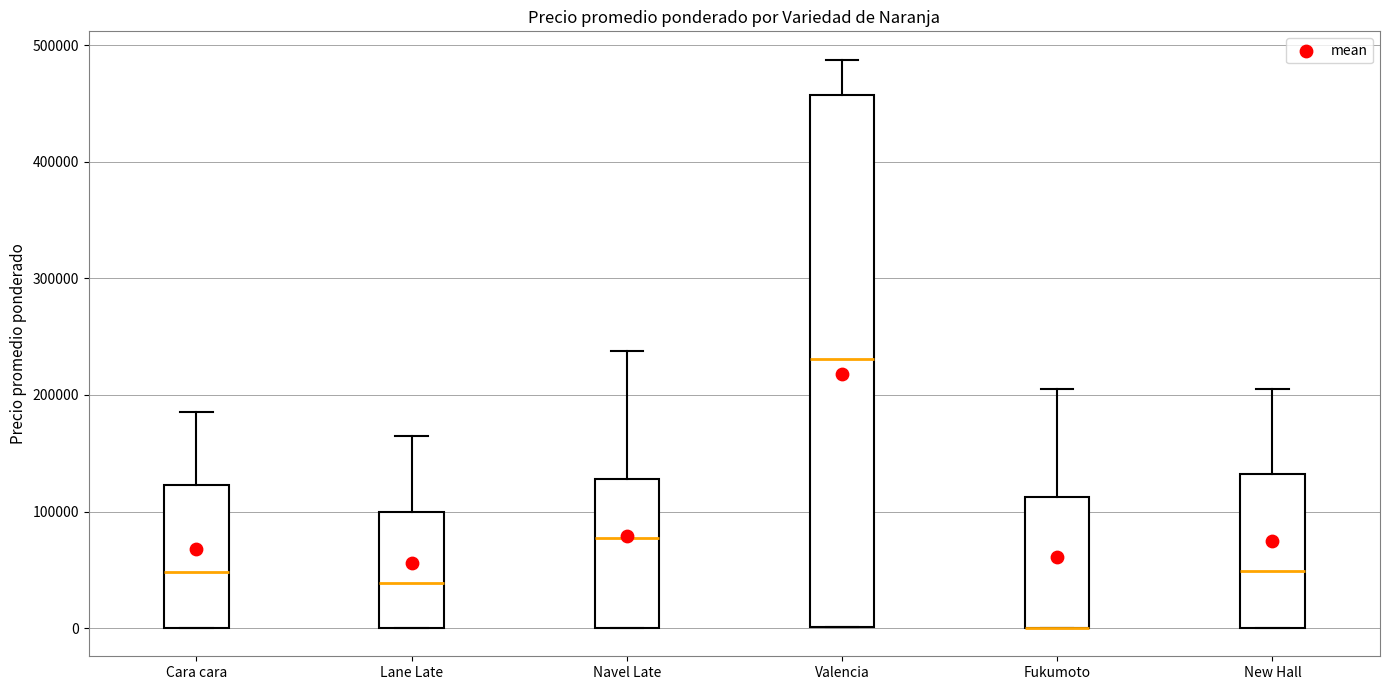

Which box is the tallest, from its lower edge to its upper edge?

Valencia